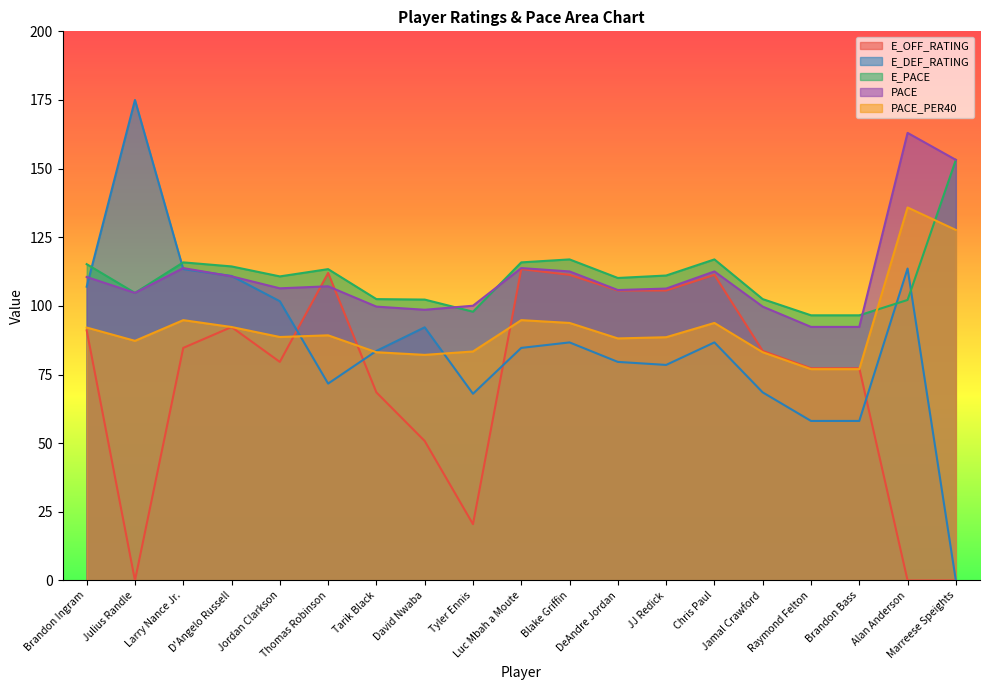

True or false: PACE_PER40 has a value of 135.8 at Alan Anderson.

True